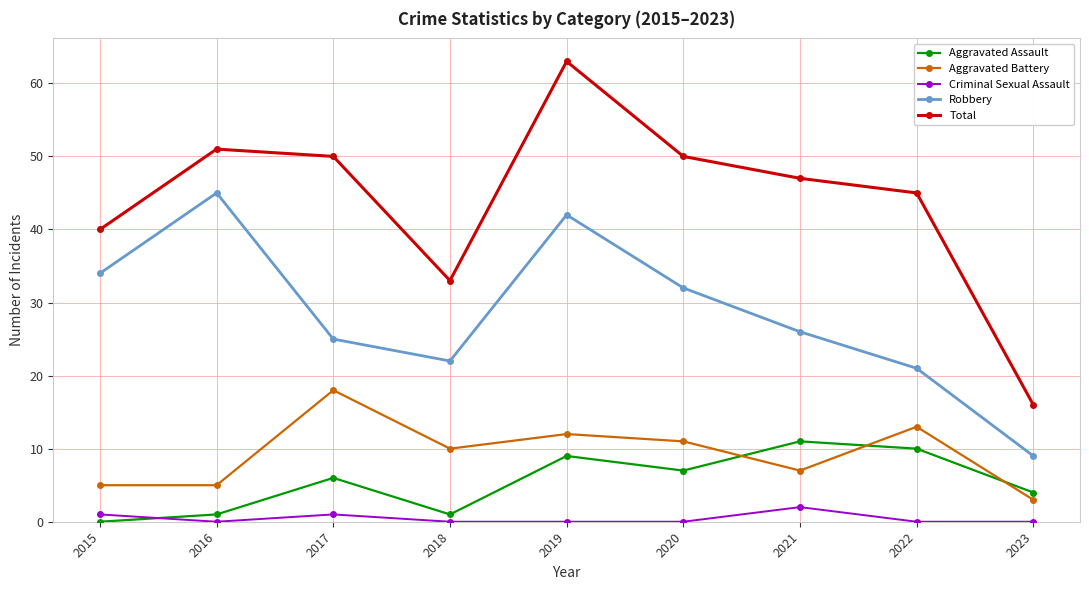

Reading left to right, transcribe all the data shown in this chart.

Aggravated Assault: 0	1	6	1	9	7	11	10	4
Aggravated Battery: 5	5	18	10	12	11	7	13	3
Criminal Sexual Assault: 1	0	1	0	0	0	2	0	0
Robbery: 34	45	25	22	42	32	26	21	9
Total: 40	51	50	33	63	50	47	45	16